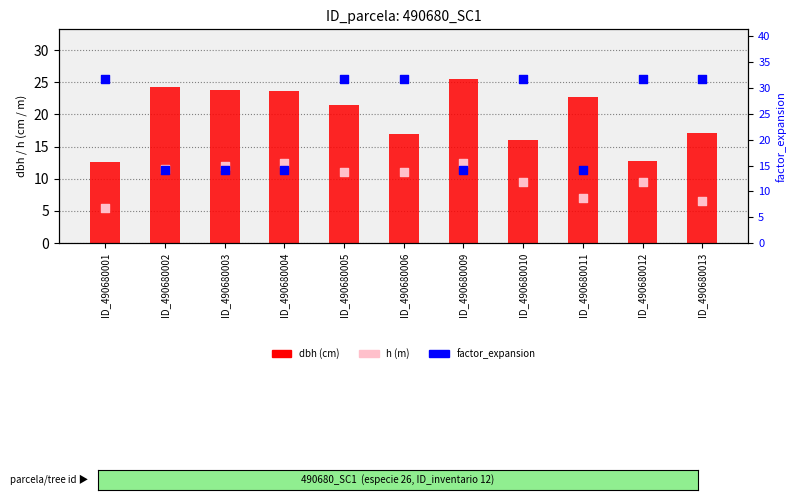

Which series reaches the minimum Y coordinate?

h